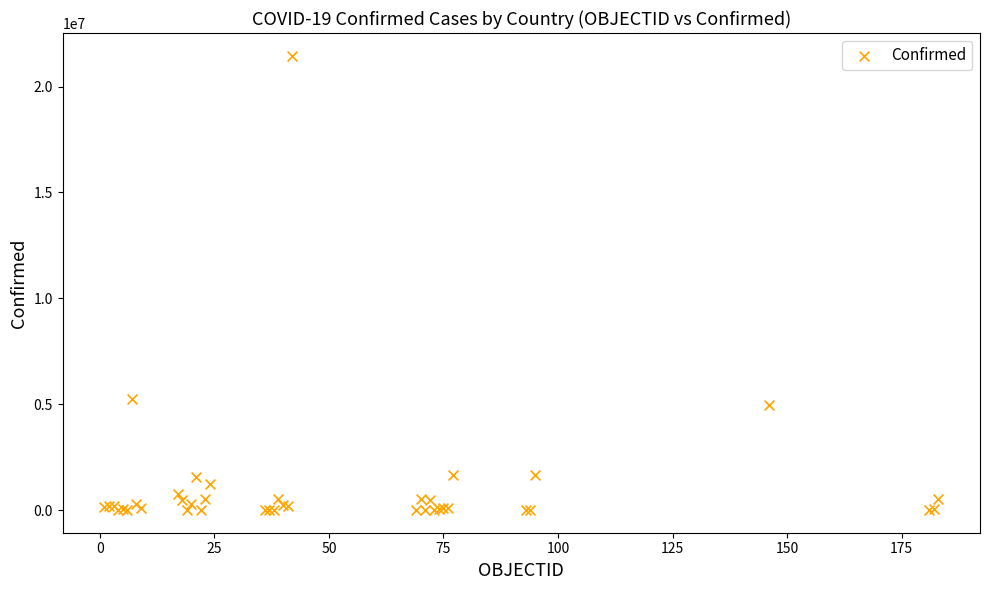

What Y value in the scatter plot is closest to 10730862?

5259352